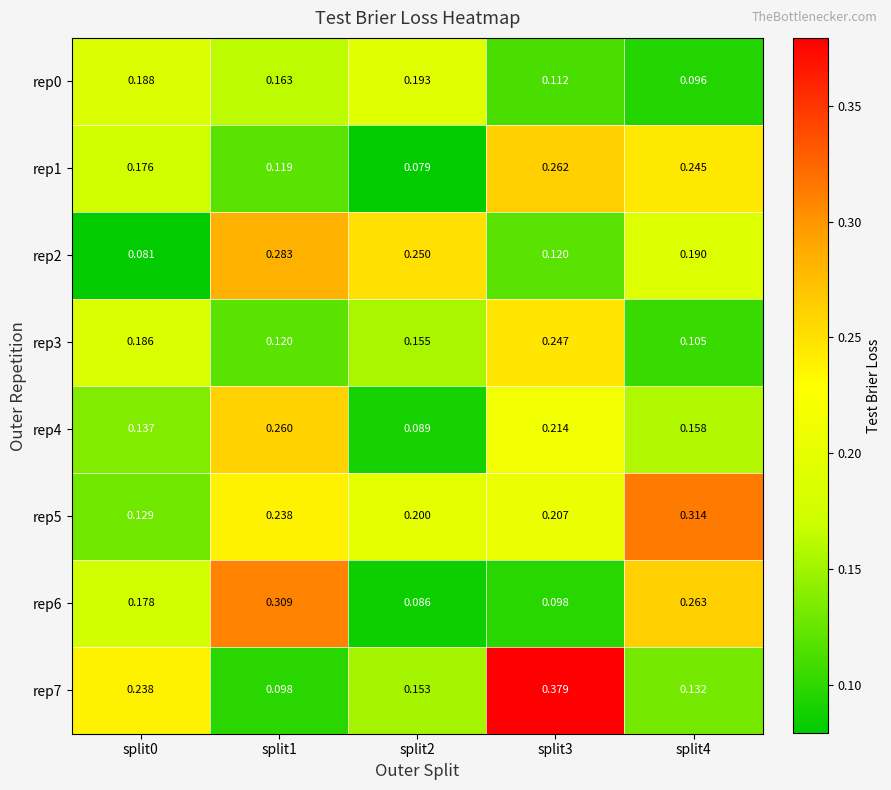

Is the value of rep7 at split2 greater than the value of rep1 at split3?

No